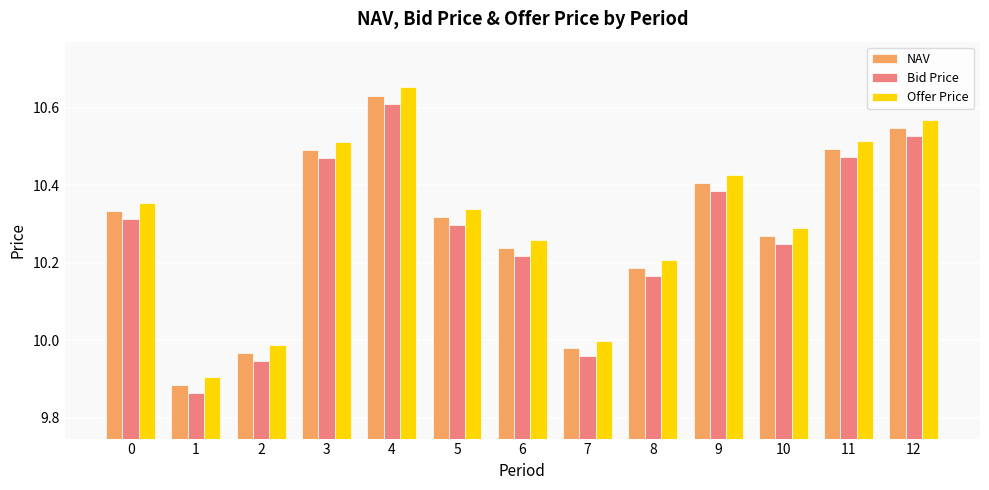

Which category has the lowest value in the NAV series?

1